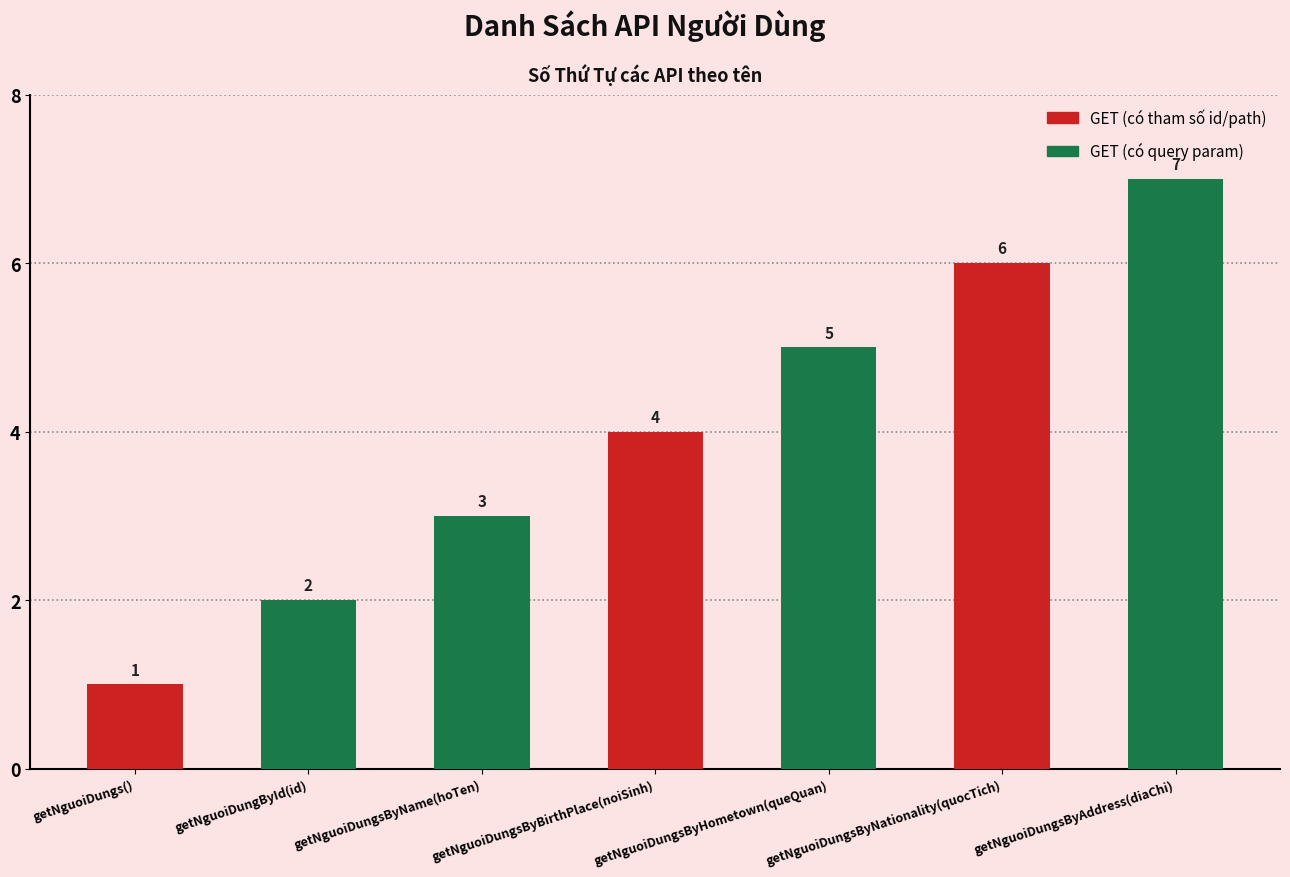

What is the sum of all values?

28